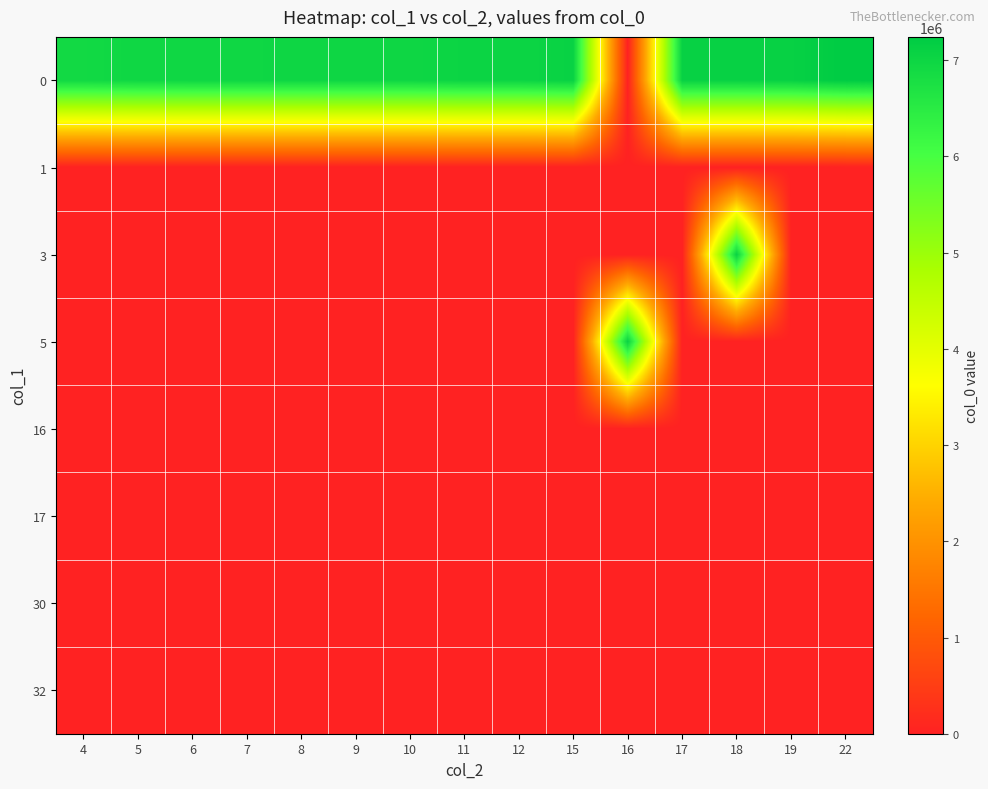

Reading right to left, extract all data points from this chart.

0: 22=7241979	19=7107676	18=7089199	17=7089186	16=0	15=7083179	12=7021574	11=7021041	10=6977228	9=6977227	8=6977220	7=6971567	6=6969729	5=6958636	4=6913467
1: 22=0	19=0	18=0	17=0	16=0	15=0	12=0	11=0	10=0	9=0	8=0	7=0	6=0	5=0	4=0
3: 22=0	19=0	18=7089199	17=0	16=0	15=0	12=0	11=0	10=0	9=0	8=0	7=0	6=0	5=0	4=0
5: 22=0	19=0	18=0	17=0	16=7083179	15=0	12=0	11=0	10=0	9=0	8=0	7=0	6=0	5=0	4=0
16: 22=0	19=0	18=0	17=0	16=0	15=0	12=0	11=0	10=0	9=0	8=0	7=0	6=0	5=0	4=0
17: 22=0	19=0	18=0	17=0	16=0	15=0	12=0	11=0	10=0	9=0	8=0	7=0	6=0	5=0	4=0
30: 22=0	19=0	18=0	17=0	16=0	15=0	12=0	11=0	10=0	9=0	8=0	7=0	6=0	5=0	4=0
32: 22=0	19=0	18=0	17=0	16=0	15=0	12=0	11=0	10=0	9=0	8=0	7=0	6=0	5=0	4=0